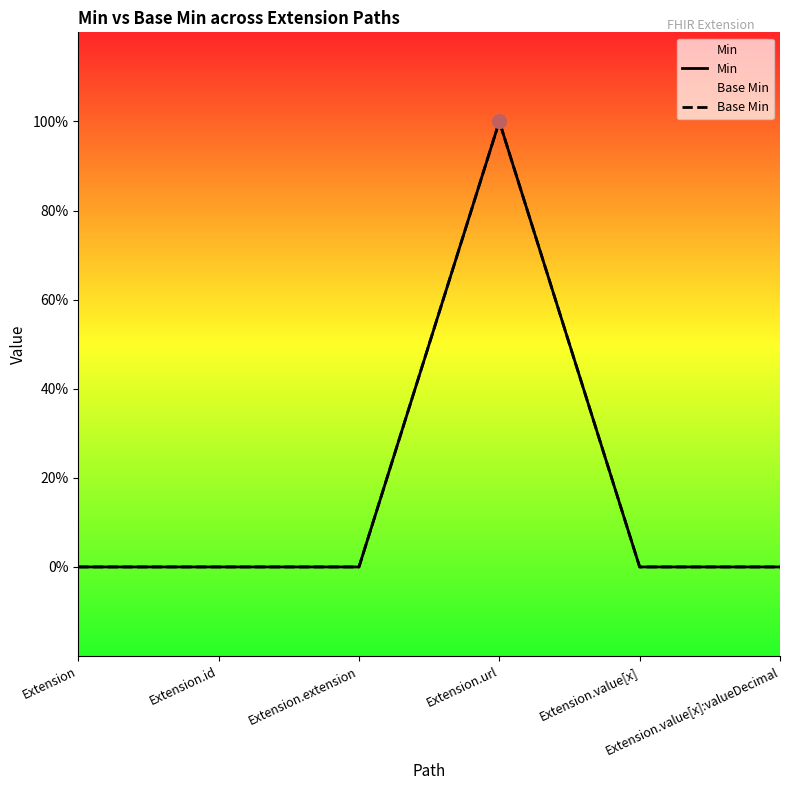

Which category has the lowest value in the Base Min series?

Extension